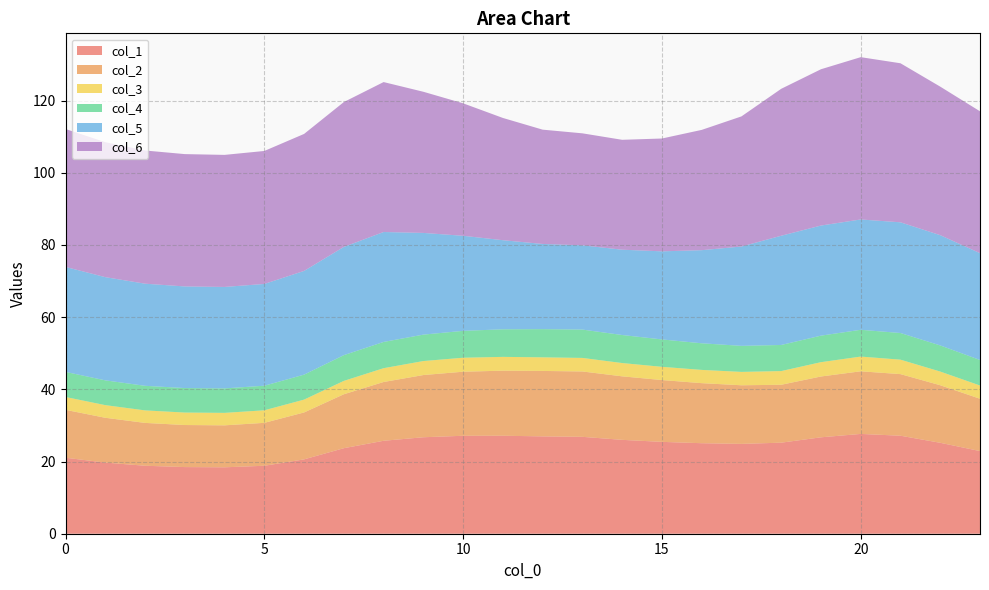

Reading left to right, what are all the values shown in this chart?

col_1: 0=21.1	1=19.7	2=18.8	3=18.5	4=18.4	5=18.8	6=20.6	7=23.7	8=25.7	9=26.7	10=27.1	11=27.1	12=27.0	13=26.8	14=26.0	15=25.4	16=25.1	17=24.9	18=25.2	19=26.7	20=27.6	21=27.2	22=25.2	23=22.9
col_2: 0=13.3	1=12.4	2=11.9	3=11.7	4=11.6	5=11.9	6=13.0	7=14.9	8=16.3	9=17.2	10=17.7	11=18.0	12=18.1	13=18.1	14=17.6	15=17.1	16=16.6	17=16.2	18=16.0	19=16.9	20=17.3	21=17.1	22=15.9	23=14.5
col_3: 0=3.6	1=3.5	2=3.5	3=3.5	4=3.5	5=3.5	6=3.6	7=3.7	8=3.8	9=3.9	10=3.9	11=3.8	12=3.8	13=3.8	14=3.7	15=3.7	16=3.7	17=3.7	18=3.8	19=4.0	20=4.1	21=4.0	22=3.8	23=3.7
col_4: 0=7.0	1=6.9	2=6.8	3=6.8	4=6.8	5=6.8	6=6.9	7=7.1	8=7.3	9=7.3	10=7.4	11=7.6	12=7.8	13=7.9	14=7.8	15=7.6	16=7.4	17=7.2	18=7.2	19=7.3	20=7.4	21=7.4	22=7.2	23=7.1
col_5: 0=29.1	1=28.6	2=28.3	3=28.2	4=28.1	5=28.2	6=28.7	7=30.0	8=30.5	9=28.2	10=26.3	11=24.7	12=23.6	13=23.3	14=23.6	15=24.4	16=25.8	17=27.5	18=30.3	19=30.5	20=30.6	21=30.7	22=30.5	23=29.6
col_6: 0=38.2	1=37.4	2=36.9	3=36.7	4=36.6	5=36.8	6=38.0	7=40.1	8=41.5	9=39.1	10=36.7	11=33.9	12=31.7	13=31.0	14=30.4	15=31.3	16=33.3	17=36.0	18=40.7	19=43.3	20=45.0	21=44.1	22=41.2	23=39.3